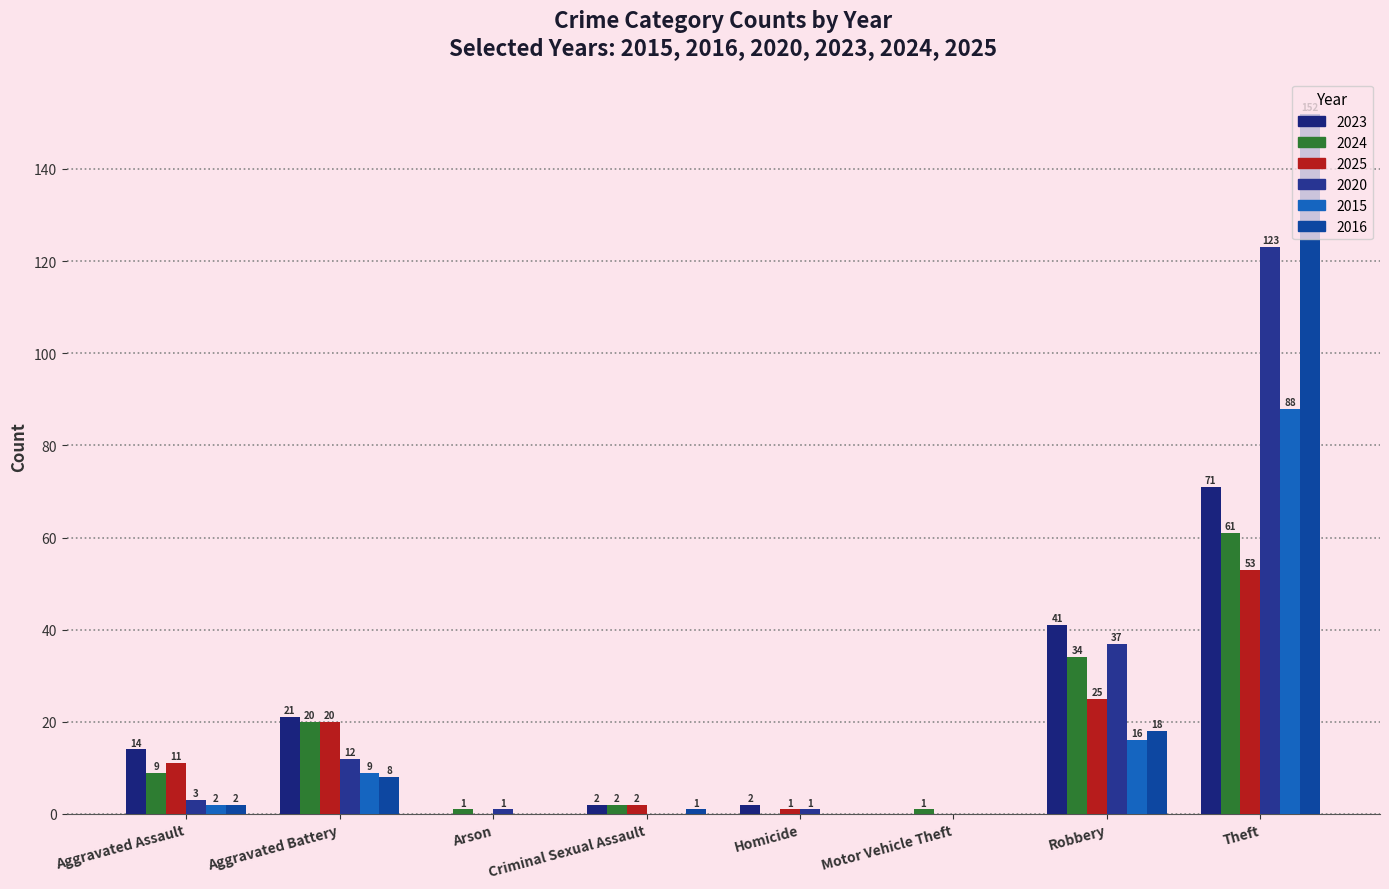

How many series are shown in this chart?

6